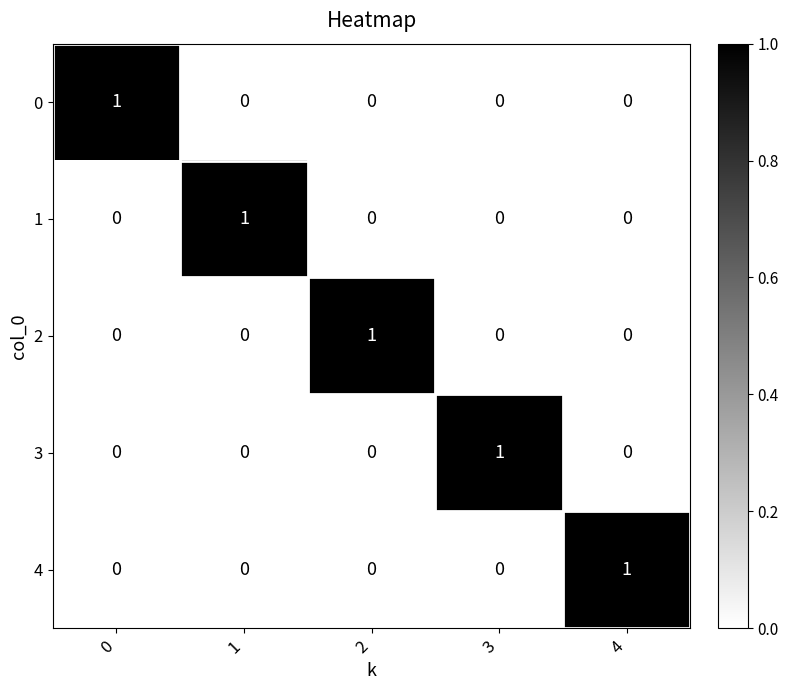

Is it true that 4 equals 0 at 4?

False